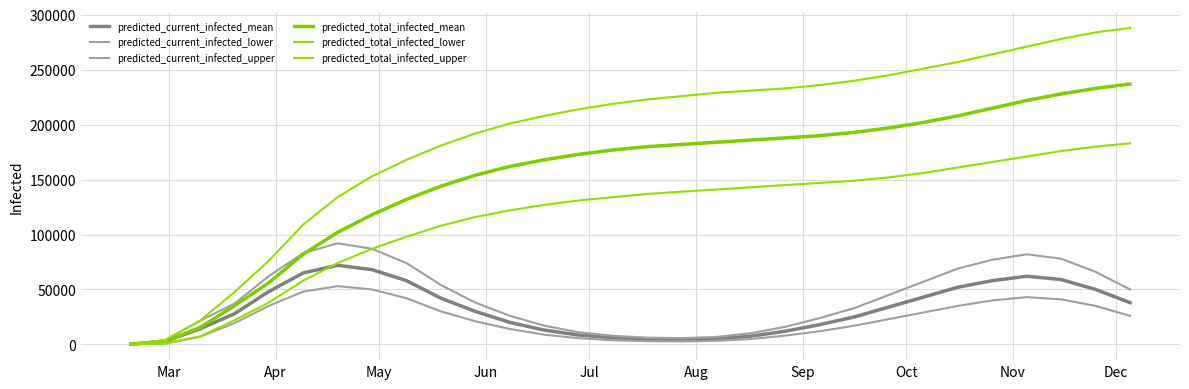

True or false: predicted_current_infected_lower and predicted_total_infected_lower cross at least once.

False